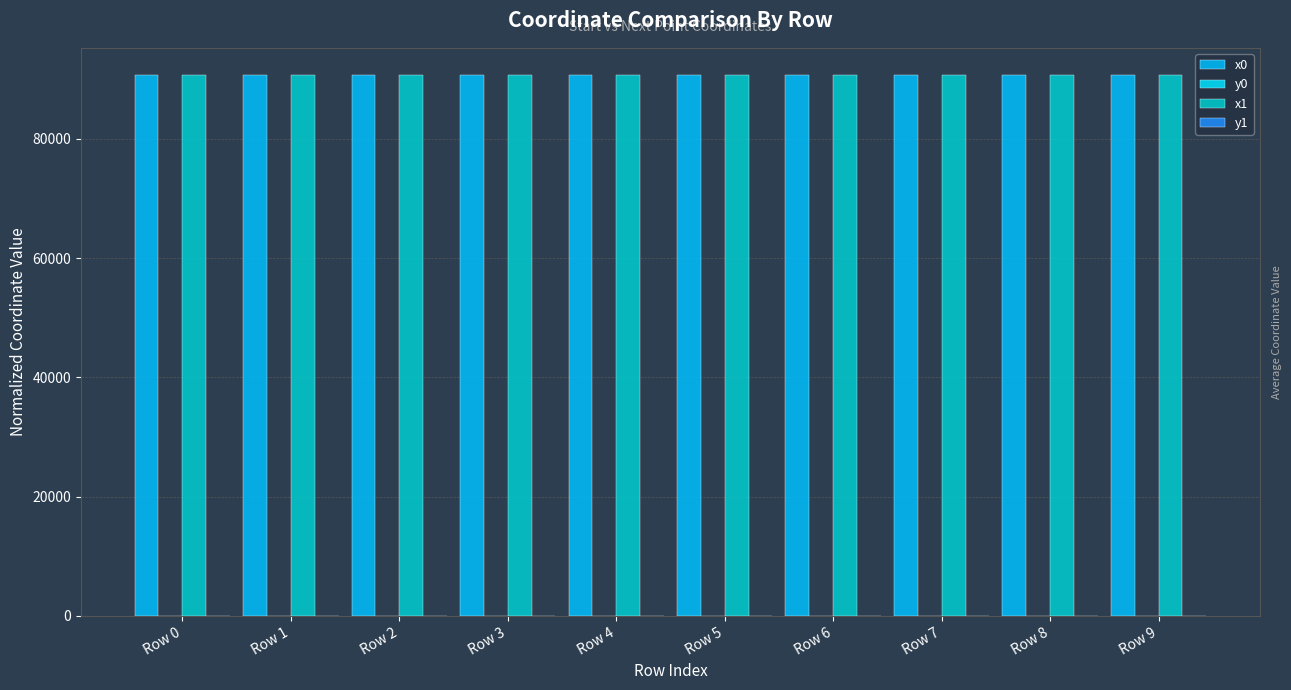

What is the sum of the y0 values at Row 0 and Row 1?

35.2